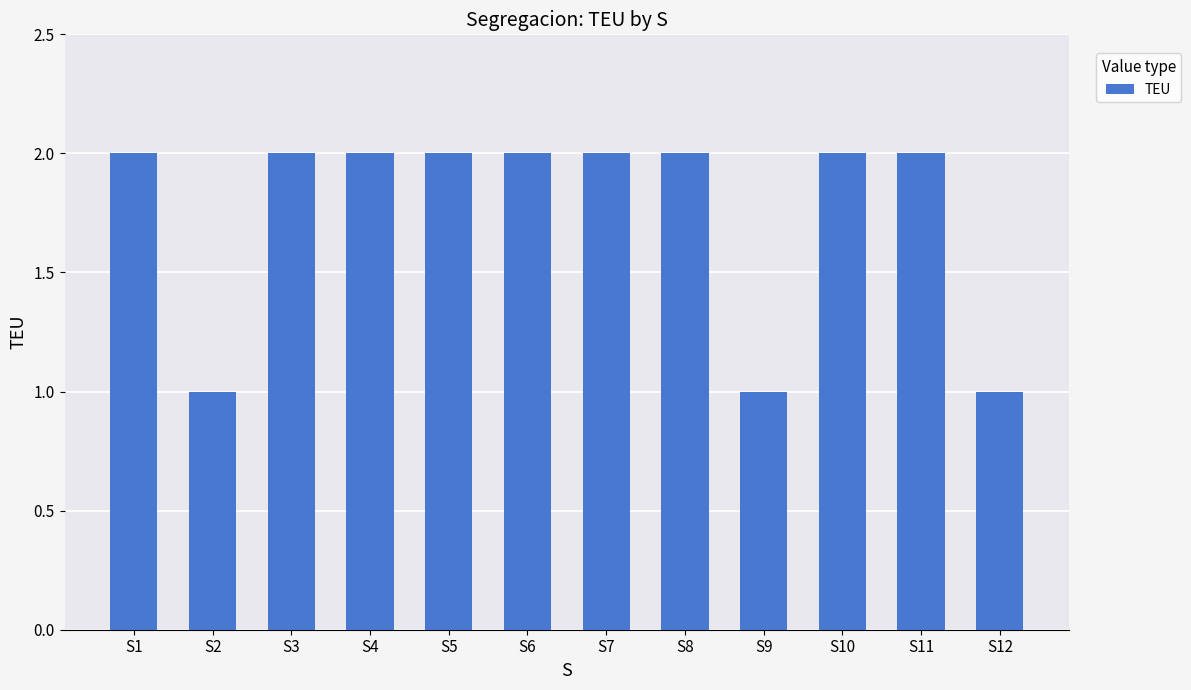

How many bars are there in total?

12